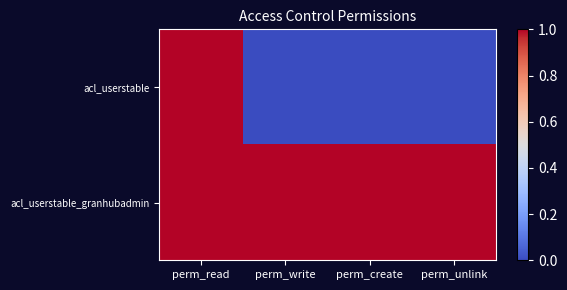

List the series in order of their peak value, lowest first.

acl_userstable, acl_userstable_granhubadmin